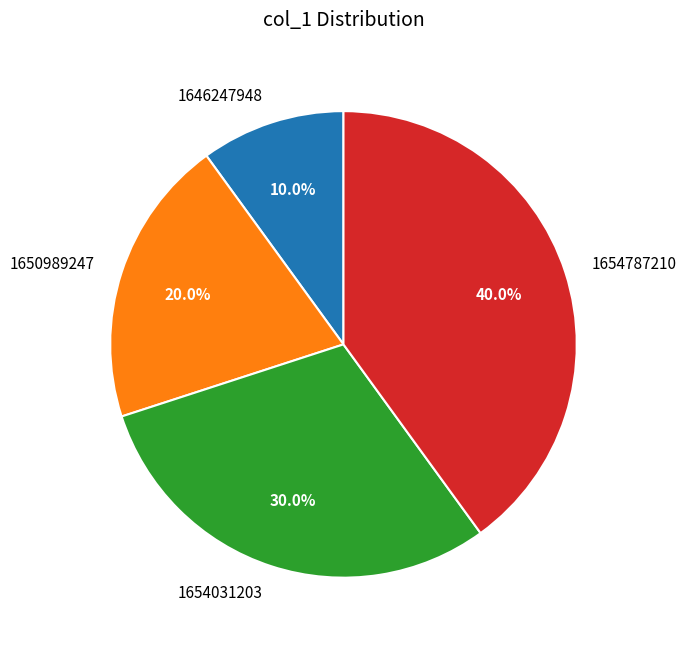

To the nearest percent, what is the average slice percentage?

25%